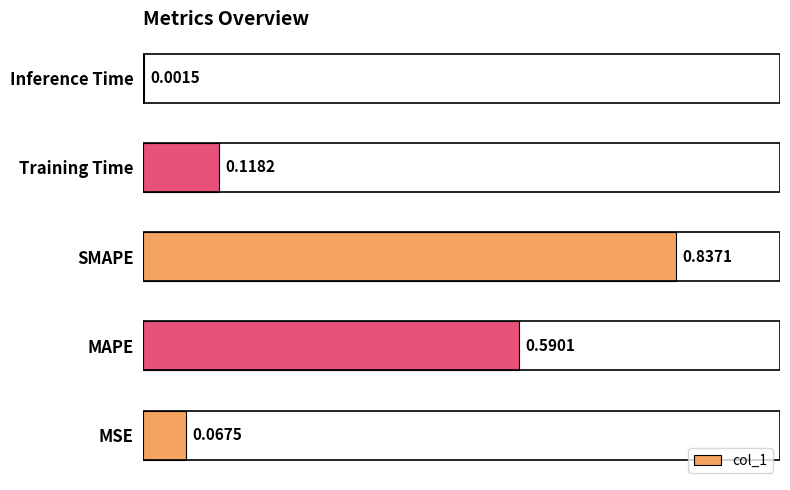

Which has a higher value, Inference Time or Training Time?

Training Time